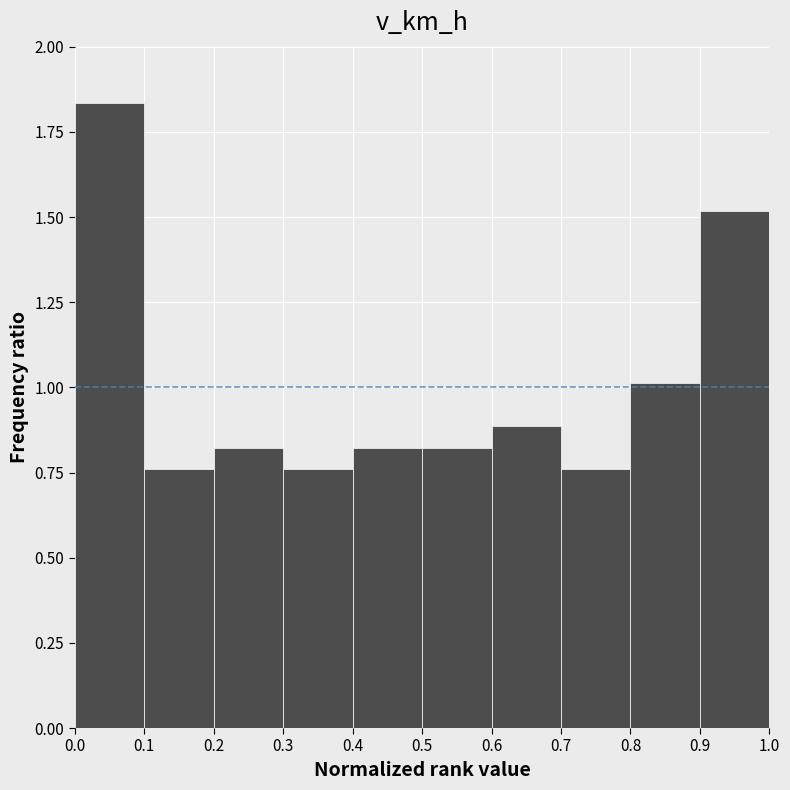

Reading left to right, list every bar in this chart as the range it spans on the x-axis followed by its height. The values are not printed on the chart, so give them approximately, as read against the axis.

0.0 to 0.1: 1.85
0.1 to 0.2: 0.75
0.2 to 0.3: 0.80
0.3 to 0.4: 0.75
0.4 to 0.5: 0.80
0.5 to 0.6: 0.80
0.6 to 0.7: 0.90
0.7 to 0.8: 0.75
0.8 to 0.9: 1.00
0.9 to 1.0: 1.50